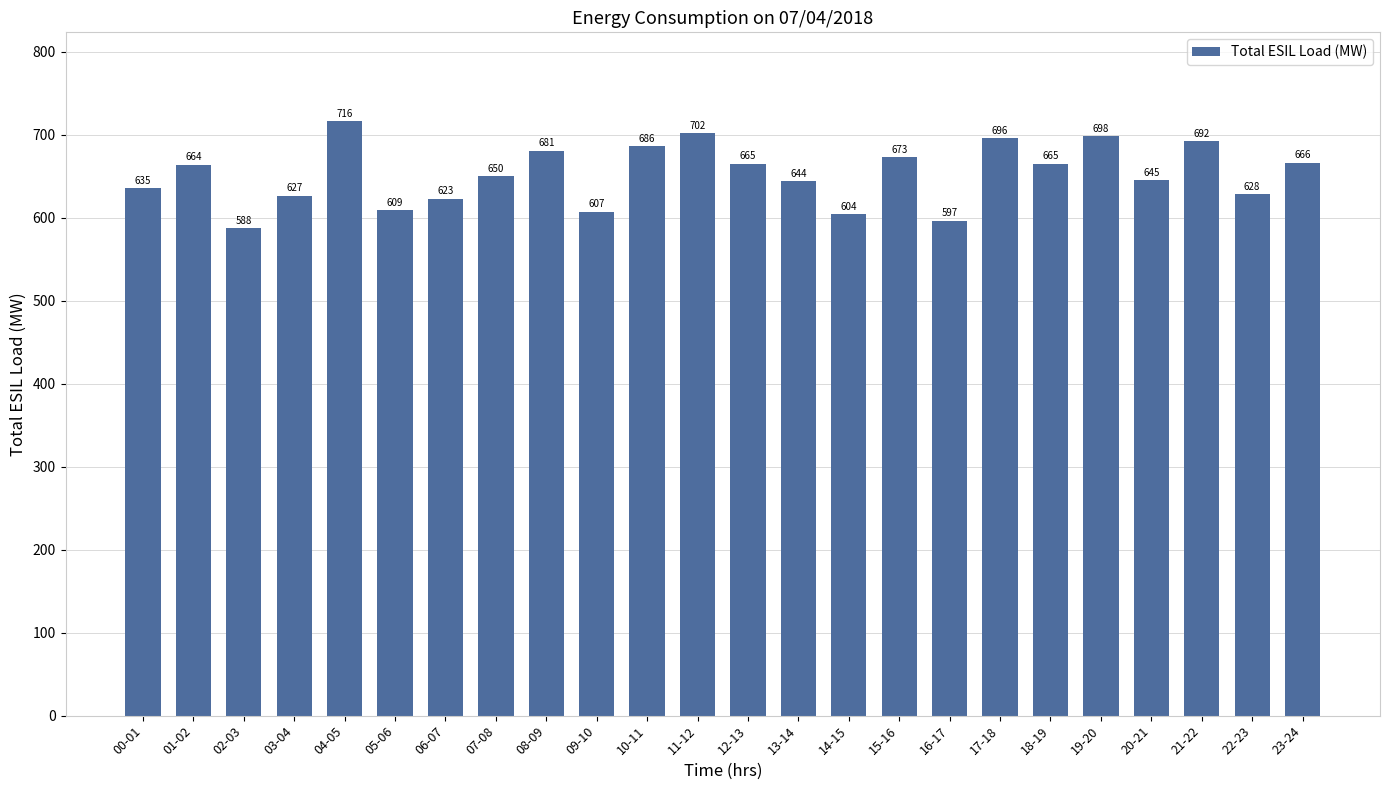

How many values are below 663?

12